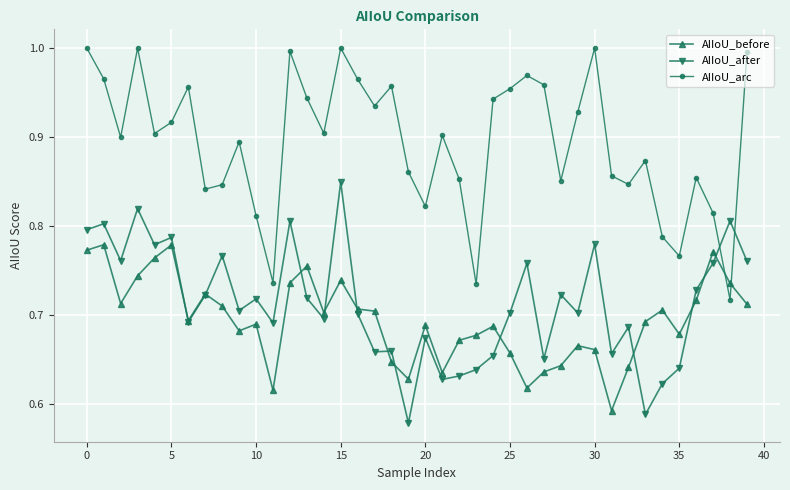

Is this an area chart (filled region under the line)?

No